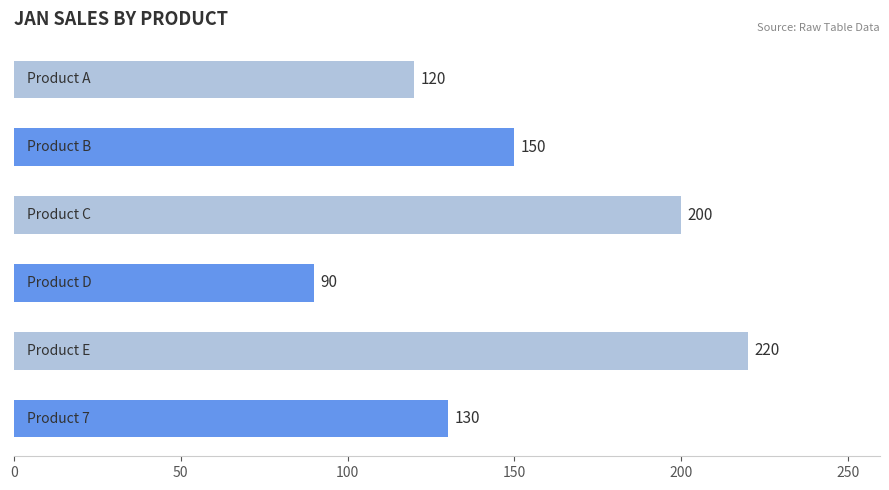

What is the sum of all values?

910